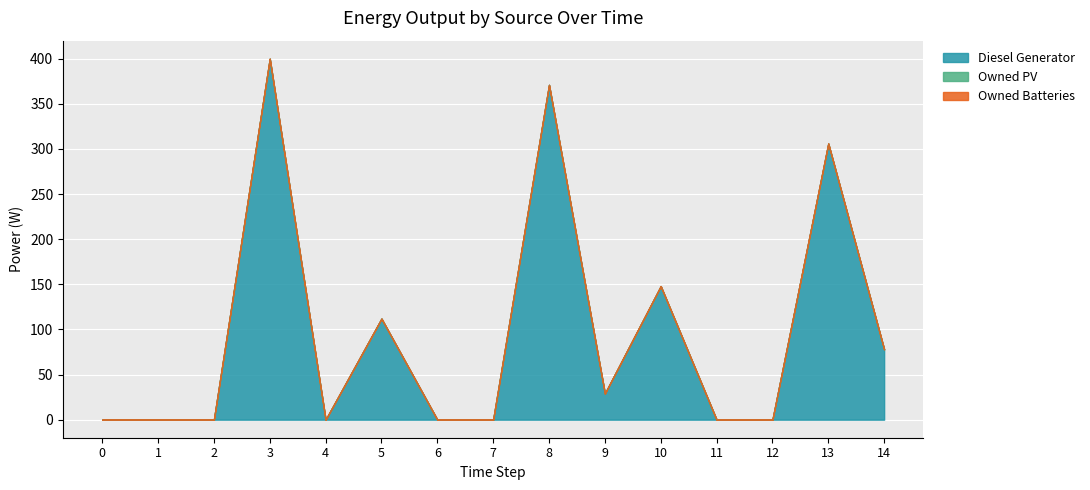

Reading left to right, extract all data points from this chart.

Diesel Generator: 0	0	0	400	0	112	0	0	371	29	148	0	0	306	78
Owned PV: 0	0	0	0	0	0	0	0	0	0	0	0	0	0	0
Owned Batteries: 0	0	0	0	0	0	0	0	0	0	0	0	0	0	0